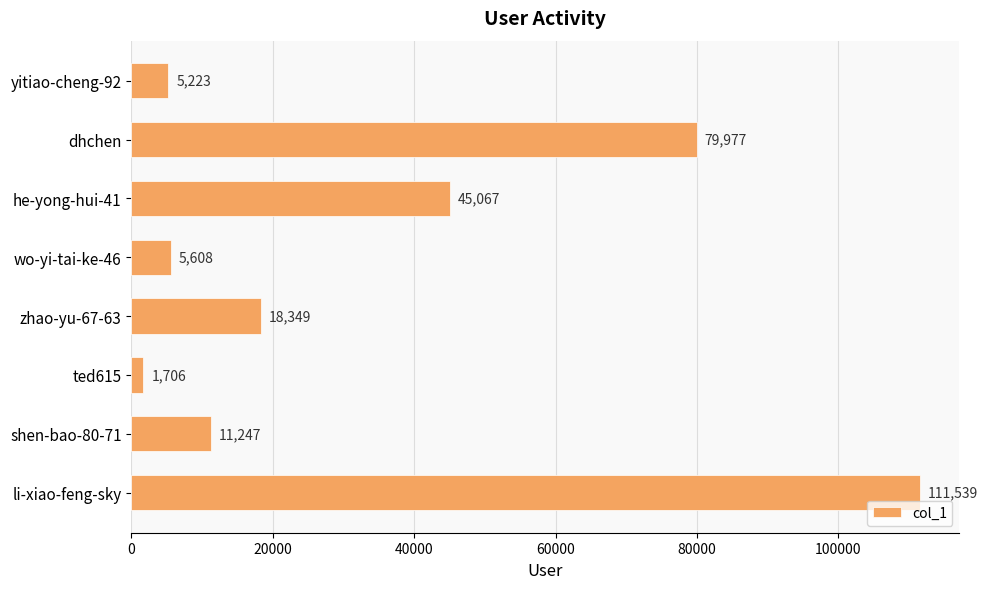

How many bars are there in total?

8